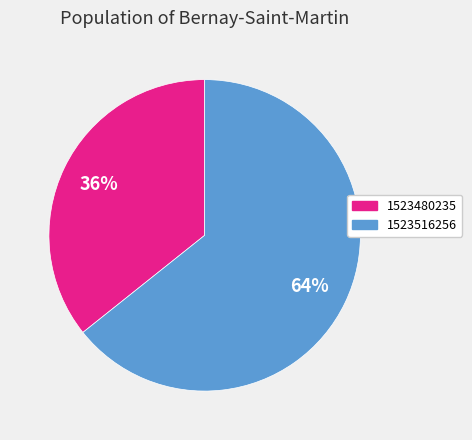

Which category has the biggest portion of the pie?

1523516256